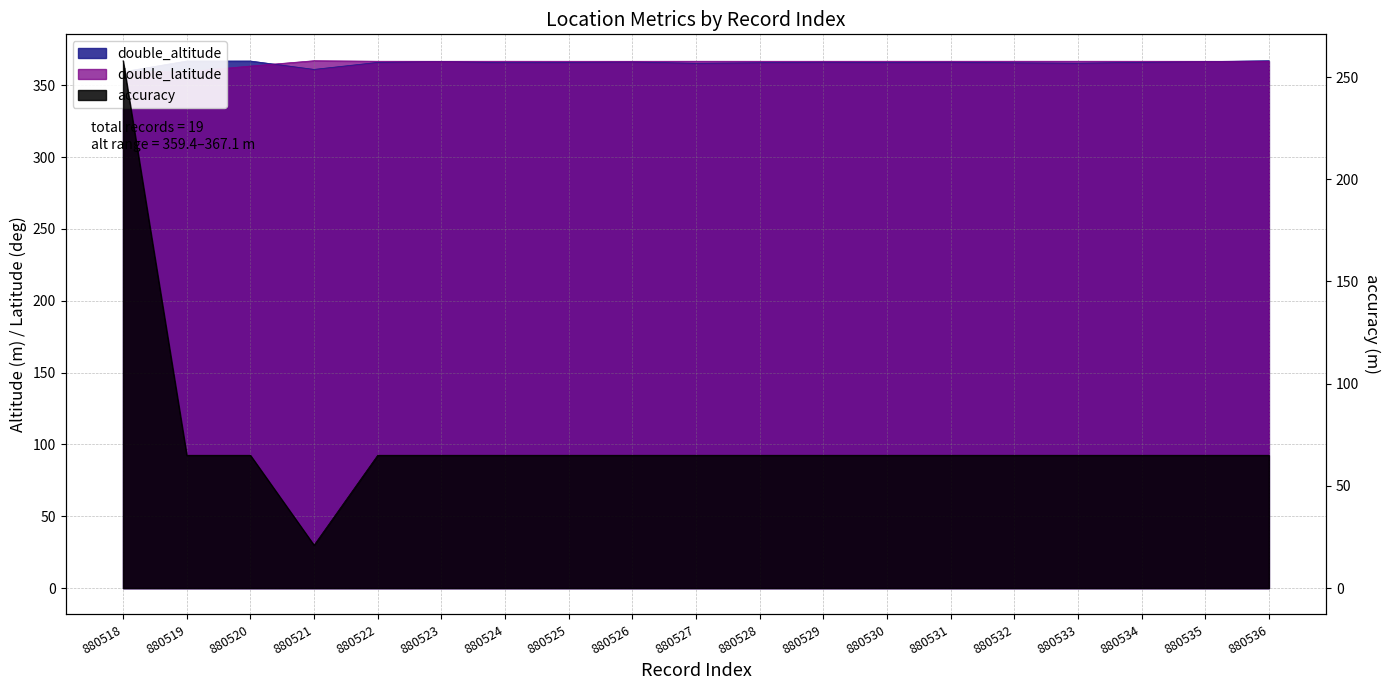

Where is double_latitude nearest to the value 363?

880520